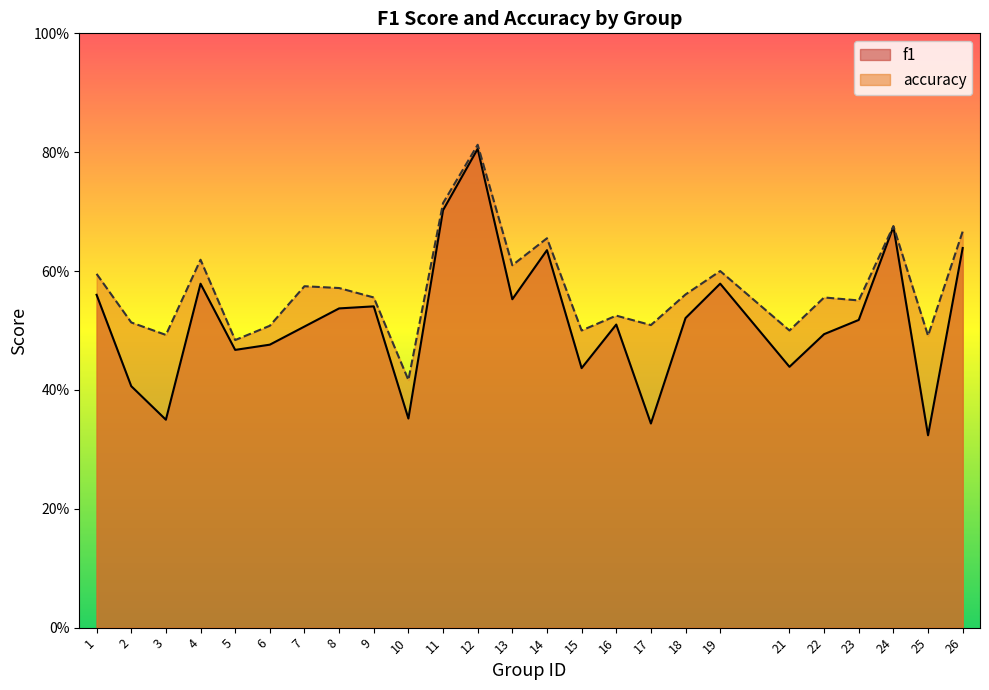

Reading left to right, extract all data points from this chart.

f1: 0.6	0.4	0.3	0.6	0.5	0.5	0.5	0.5	0.5	0.4	0.7	0.8	0.6	0.6	0.4	0.5	0.3	0.5	0.6	0.4	0.5	0.5	0.7	0.3	0.6
accuracy: 0.6	0.5	0.5	0.6	0.5	0.5	0.6	0.6	0.6	0.4	0.7	0.8	0.6	0.7	0.5	0.5	0.5	0.6	0.6	0.5	0.6	0.6	0.7	0.5	0.7